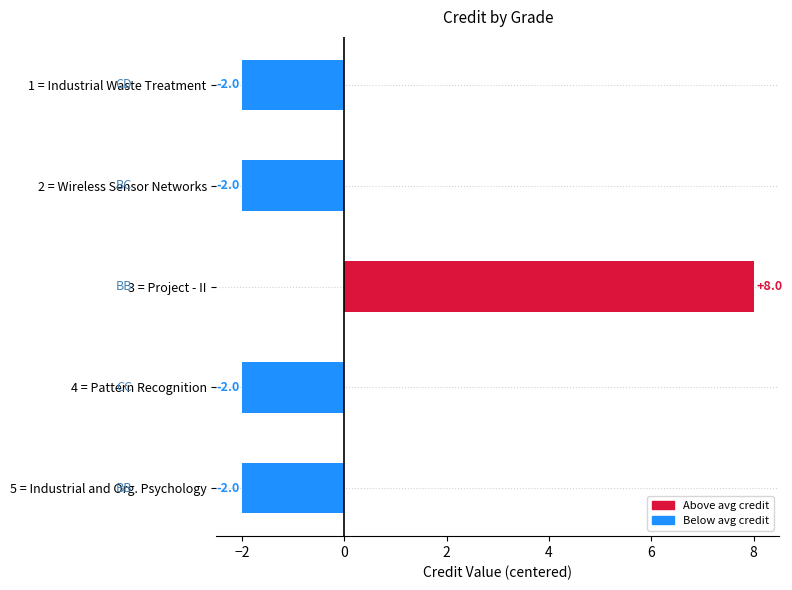

Reading top to bottom, list all the values displayed in this chart.

-2	-2	8	-2	-2